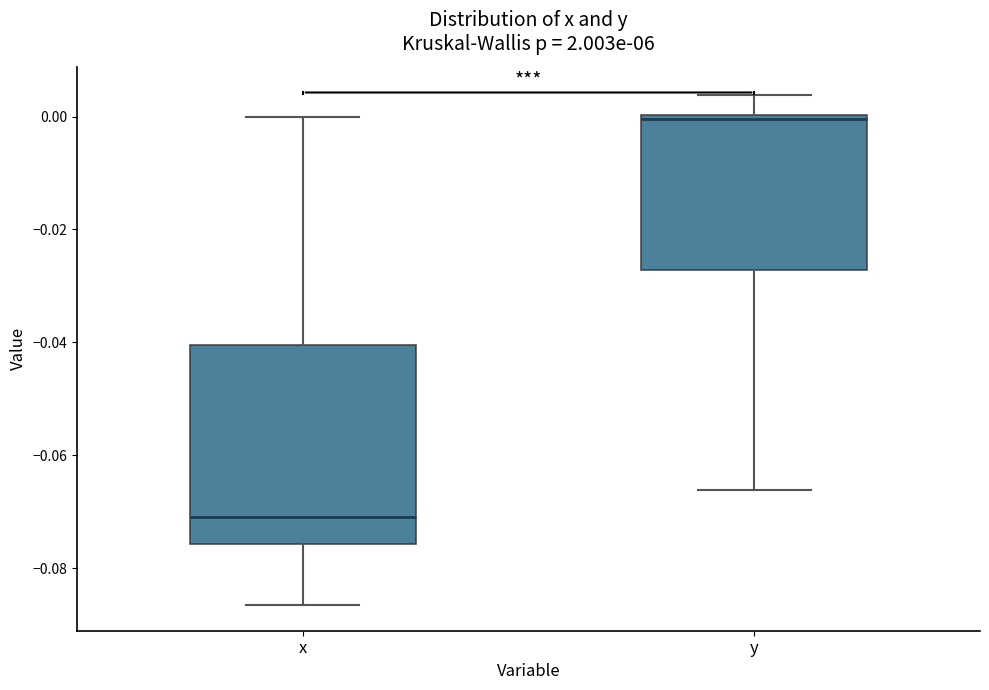

Reading left to right, transcribe this box plot: for each box, give where its median line is, the range the box spans, and where its two whiskers end, as read against the y-axis. The values are not printed on the chart, so give them approximately, as read against the axis.

x: median -0.070, box -0.076 to -0.040, whiskers -0.086 to 0.000
y: median 0.000 (just below the box's upper edge), box -0.028 to 0.000, whiskers -0.066 to 0.004